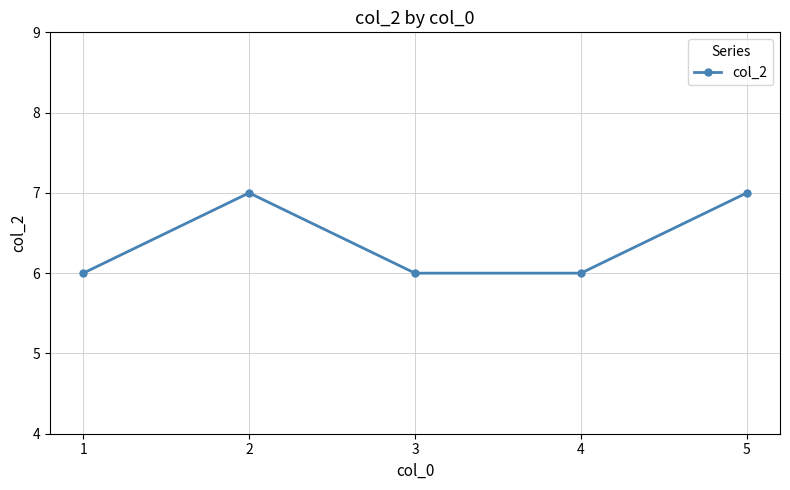

How many data points does each series have?

5